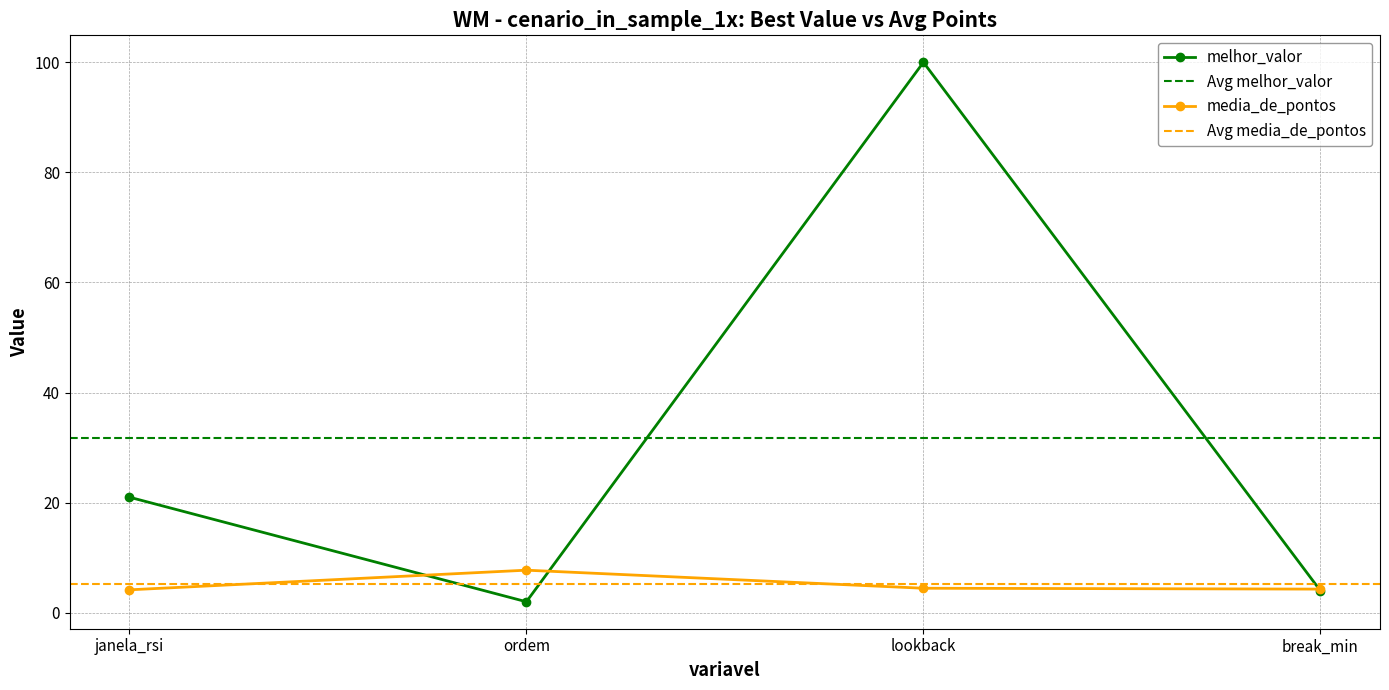

How many data points in melhor_valor are less than 21?

2